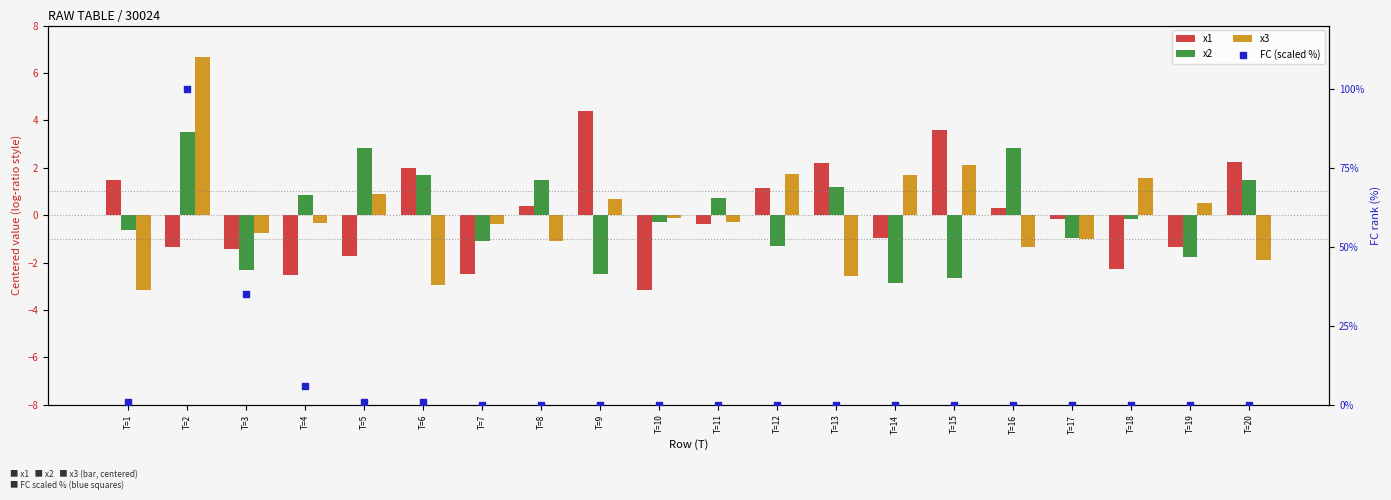

Which series has the widest spread of Y values?

FC (scaled %)